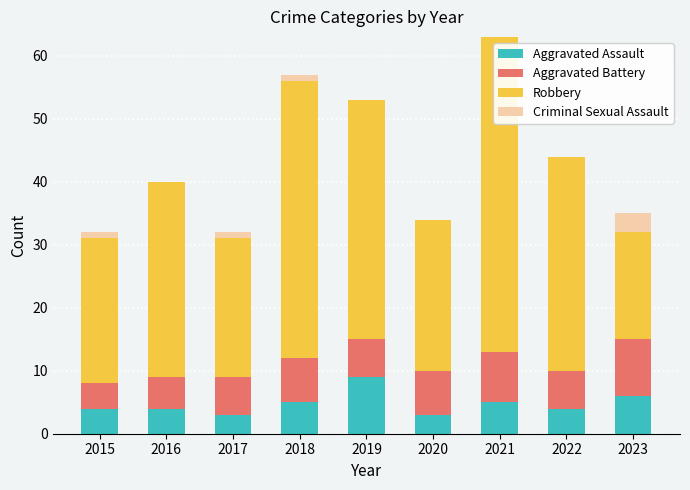

At which category is the sum across all series the highest?

2021